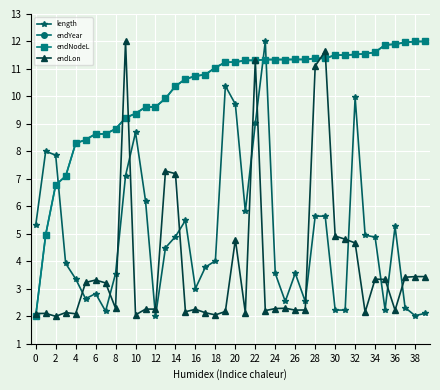

Is this an area chart (filled region under the line)?

No